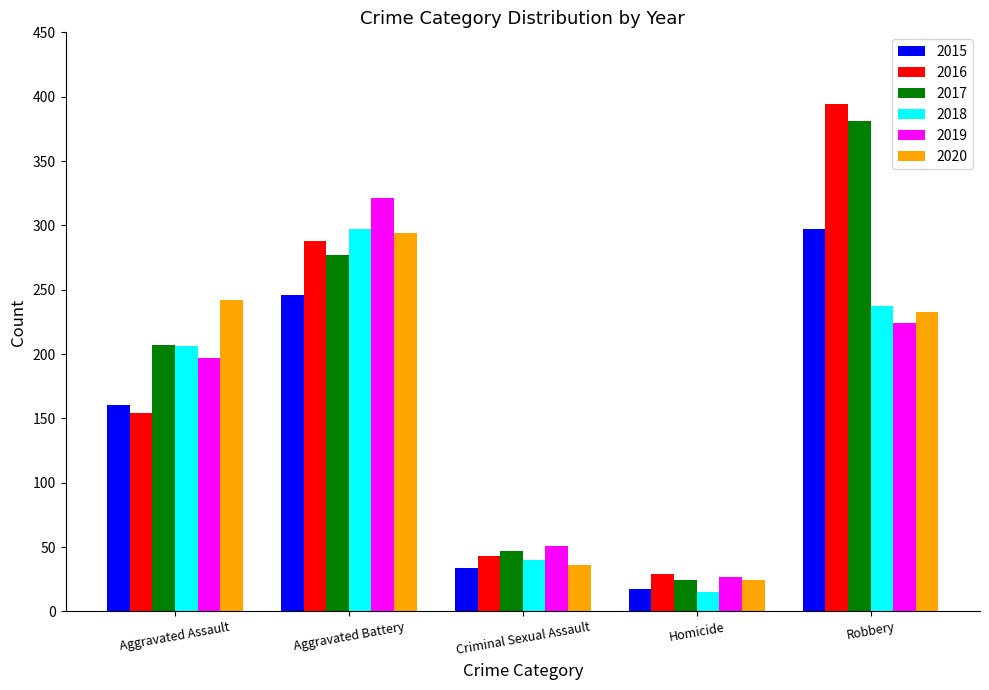

Read the 2020 value at Aggravated Battery, to the nearest 50.

300